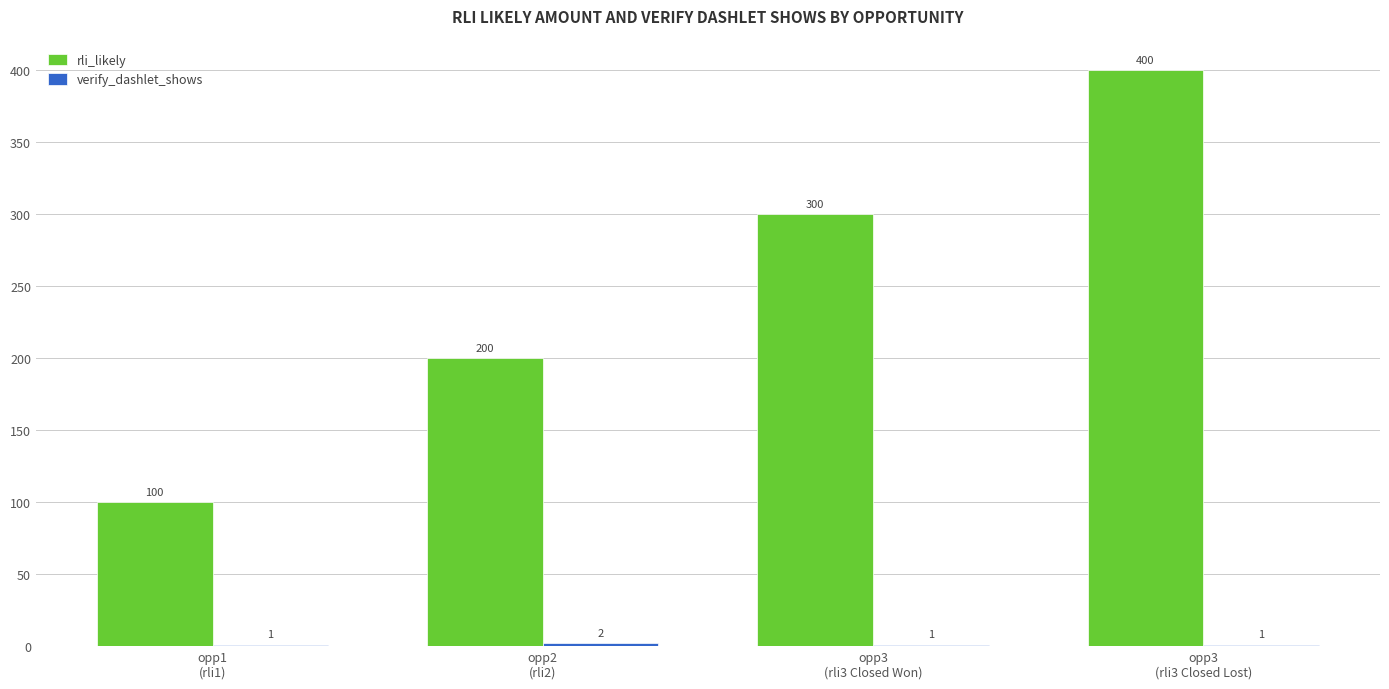

Which series has the largest total across all categories?

rli_likely